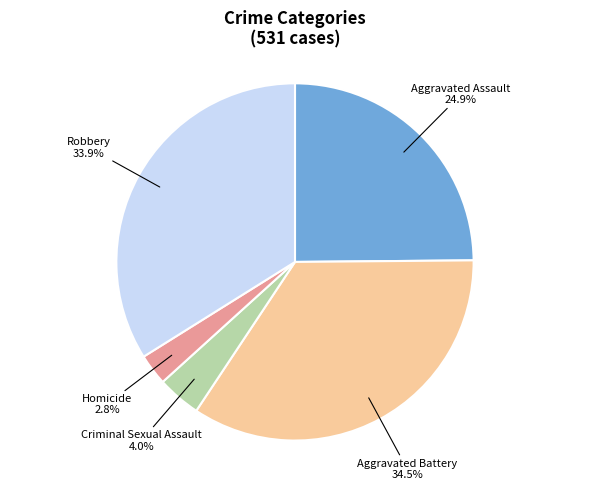

Is there a majority slice in this chart?

No